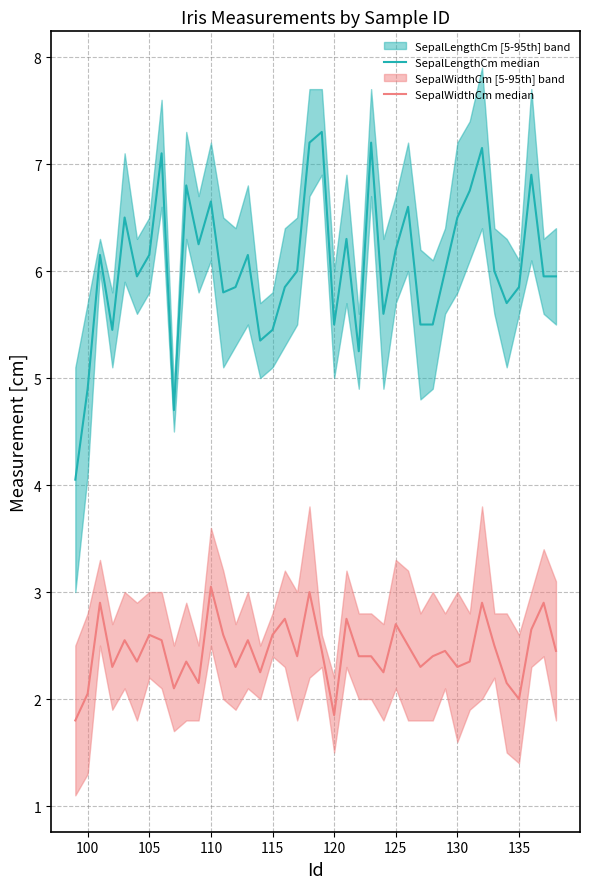

In SepalLengthCm median, how many points are higher than both neighbors (excluding endpoints)?

12